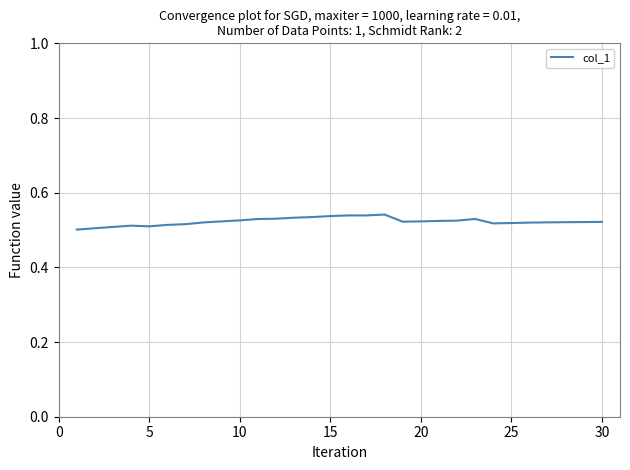

How many lines are shown in the chart?

1